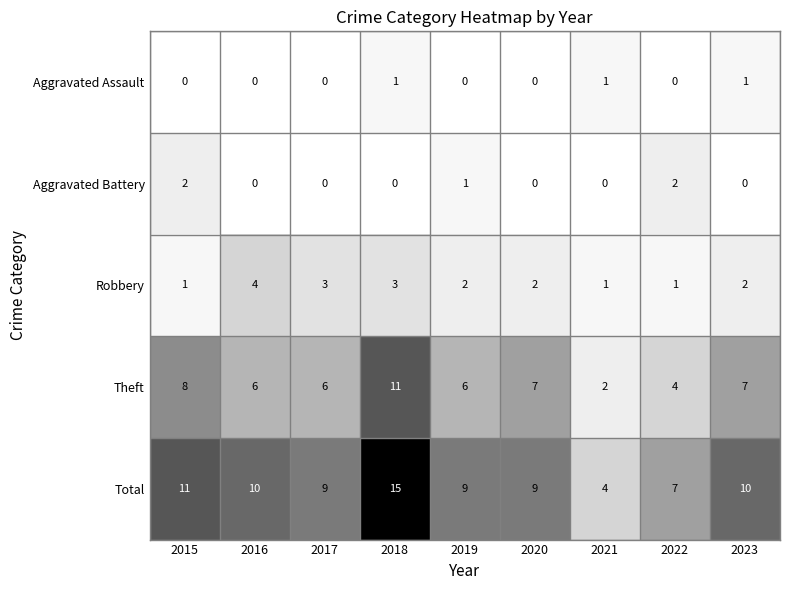

What is the highest value of the Theft series?

11